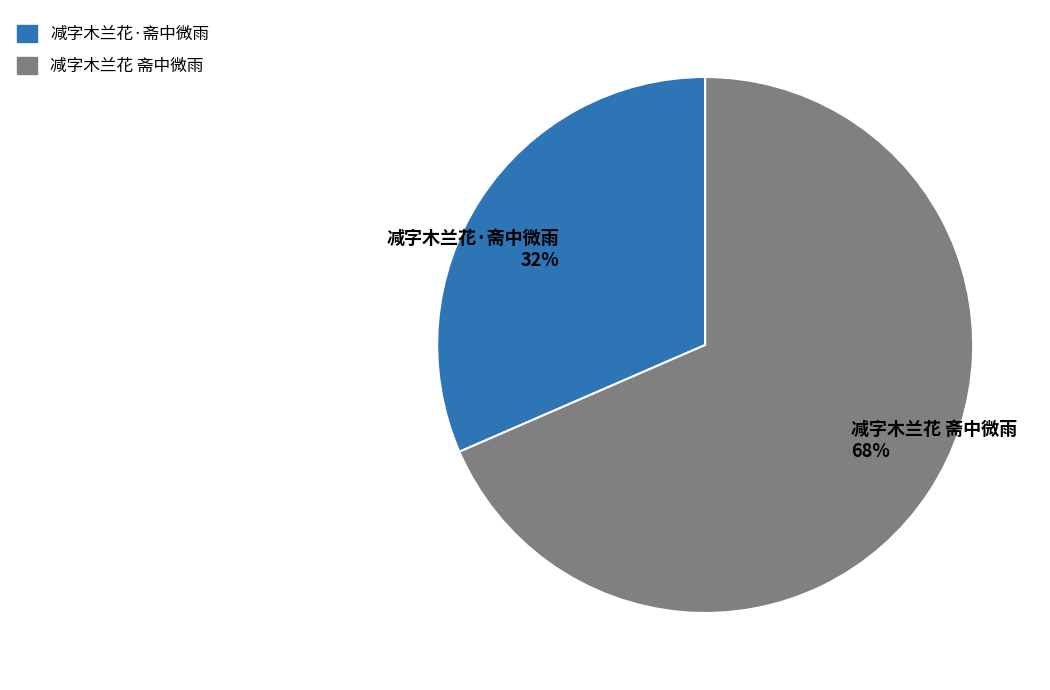

Is the sum of 减字木兰花·斋中微雨 32% and 减字木兰花 斋中微雨 68% greater than half?

Yes